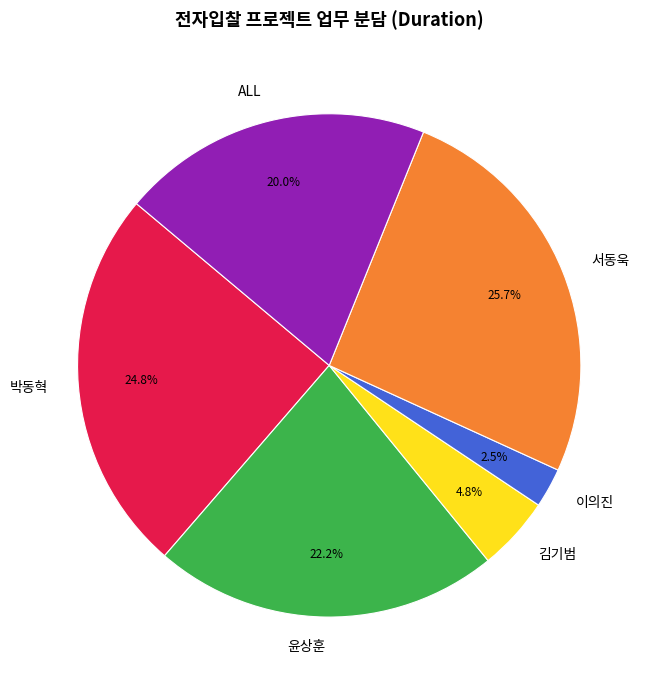

Does 김기범 represent more than half of the total?

No